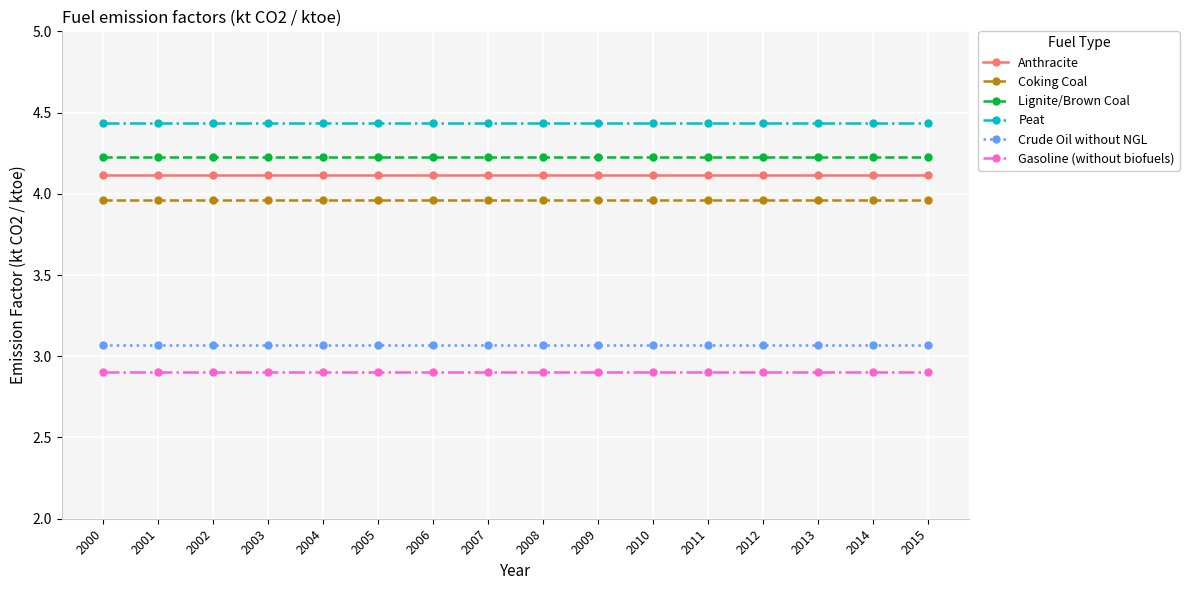

What is the lowest value of the Gasoline (without biofuels) series?

2.9